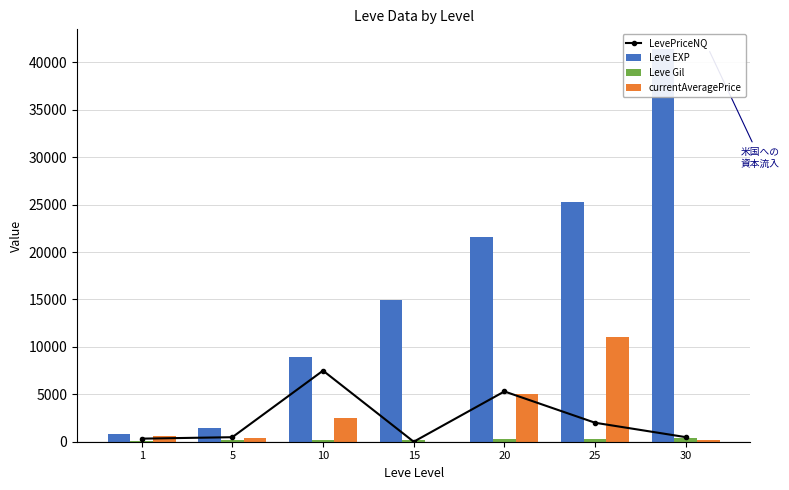

At which category is the sum across all series the highest?

30